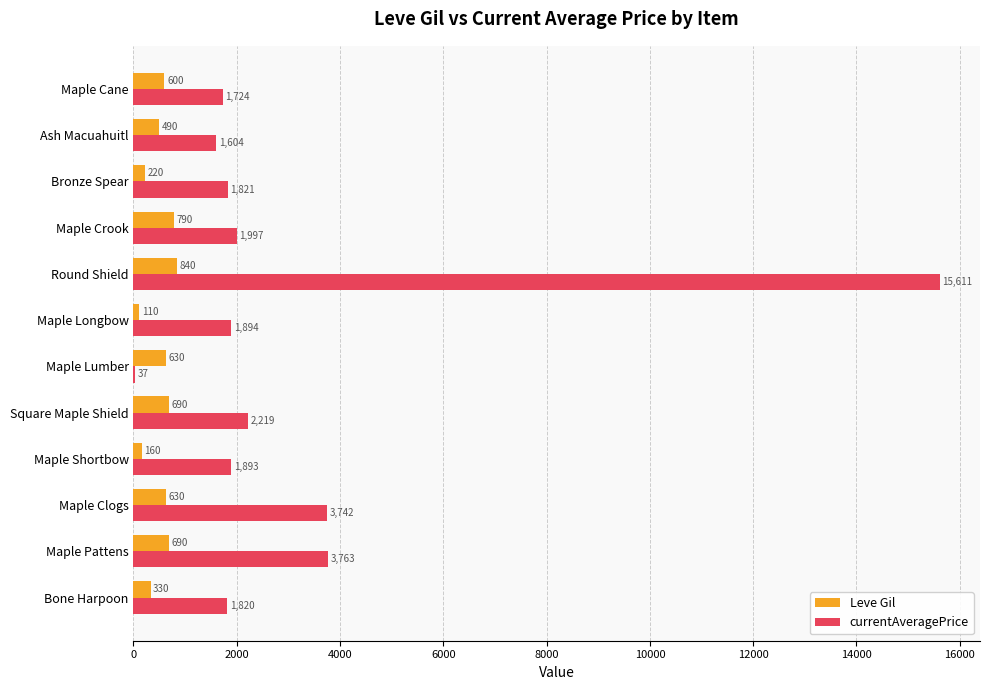

The value of Leve Gil at Maple Cane is 600. True or false?

True